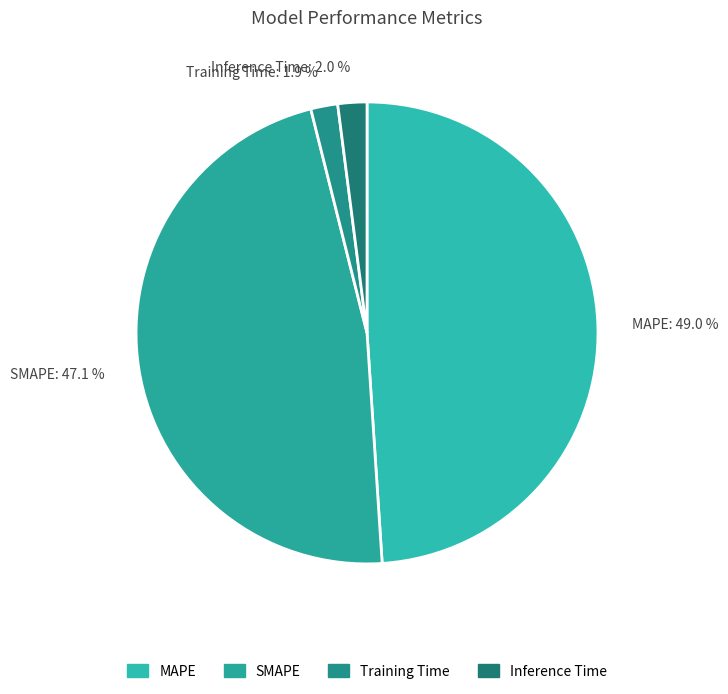

To the nearest percent, what is the difference between the SMAPE and Training Time slice percentages?

45%